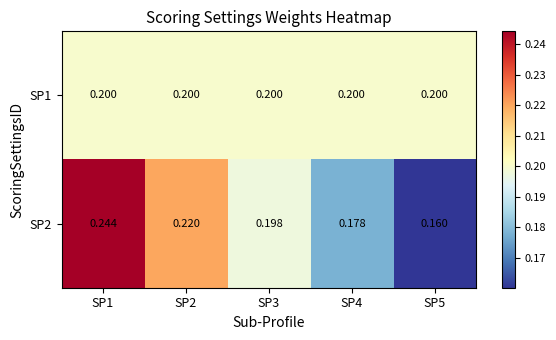

Is the value of SP1 at SP4 greater than the value of SP2 at SP2?

No